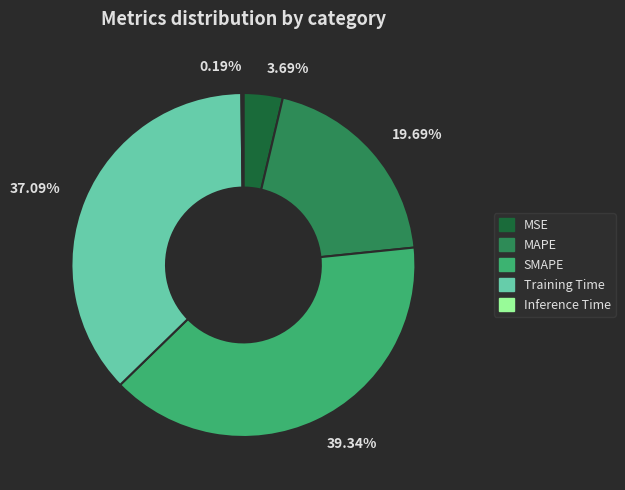

Between 39.34% and 37.09%, which is larger?

39.34%